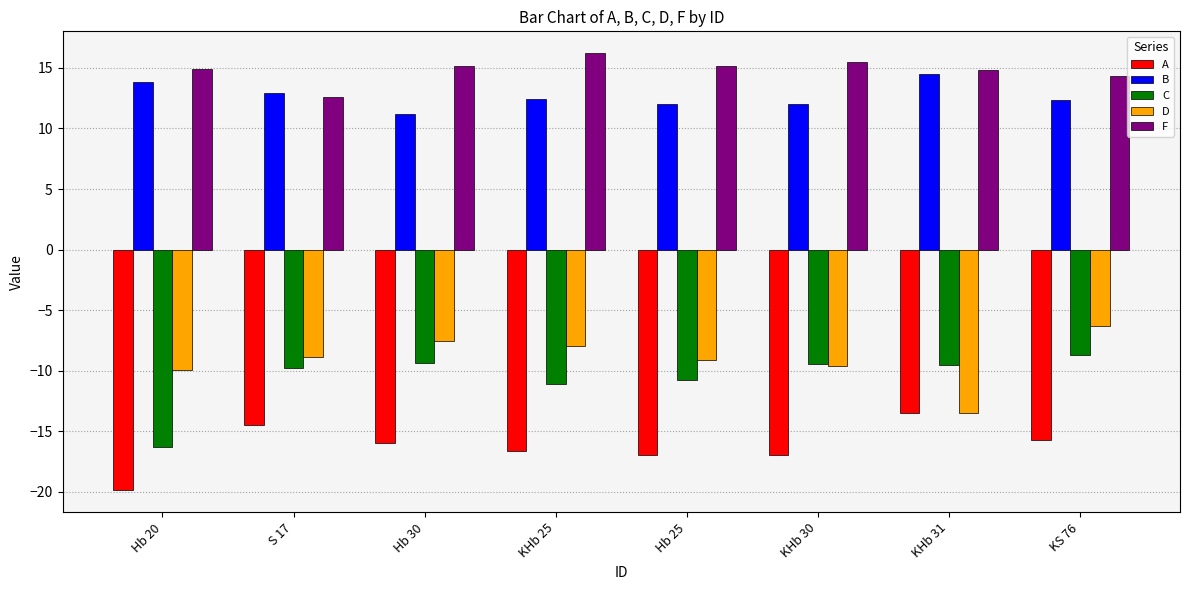

Does the chart contain stacked bars?

No